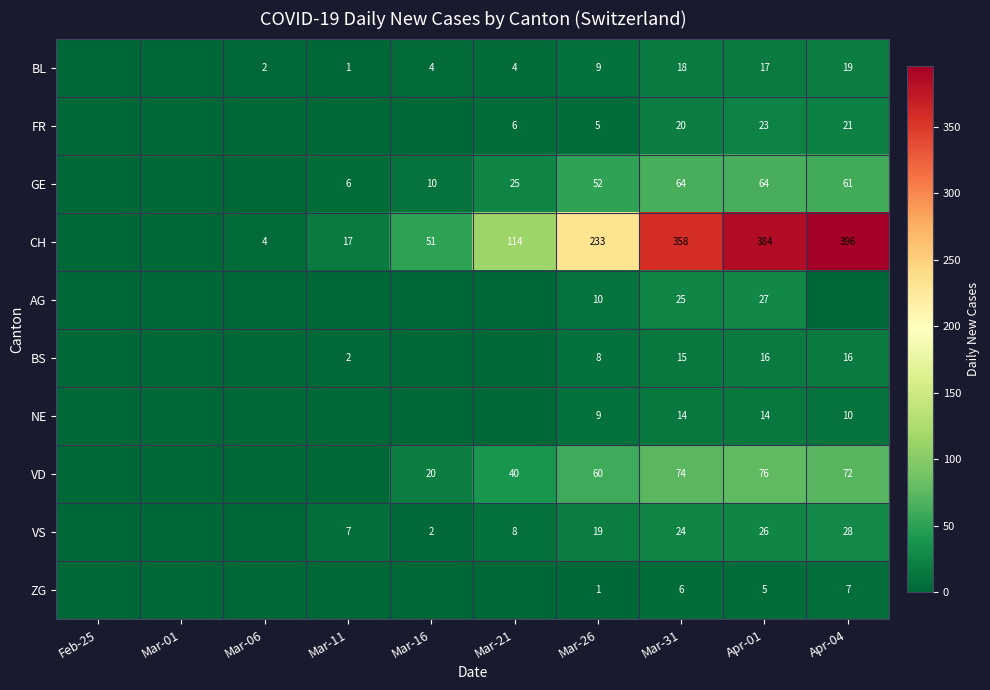

What is the difference between the highest and lowest values at Apr-01?

379